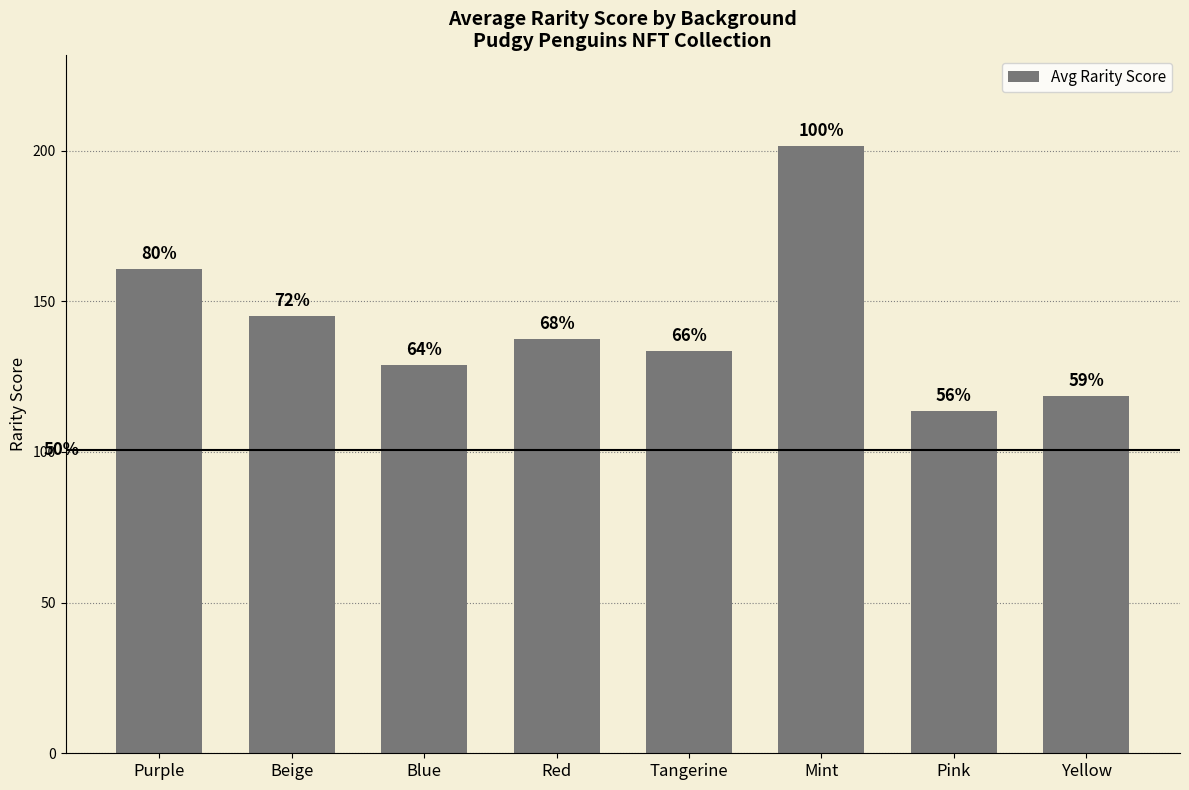

True or false: the data shows 85.5 at Blue.

False